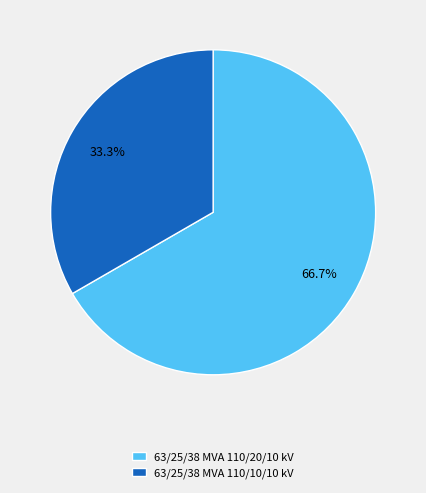

Which slice is the smallest?

63/25/38 MVA 110/10/10 kV